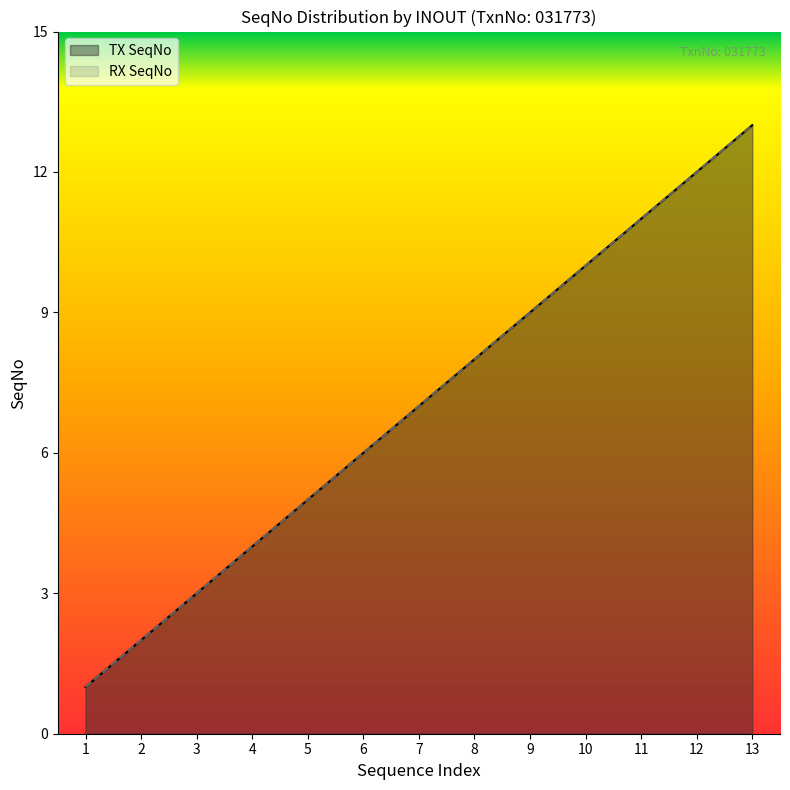

True or false: TX SeqNo and RX SeqNo intersect in this chart.

False